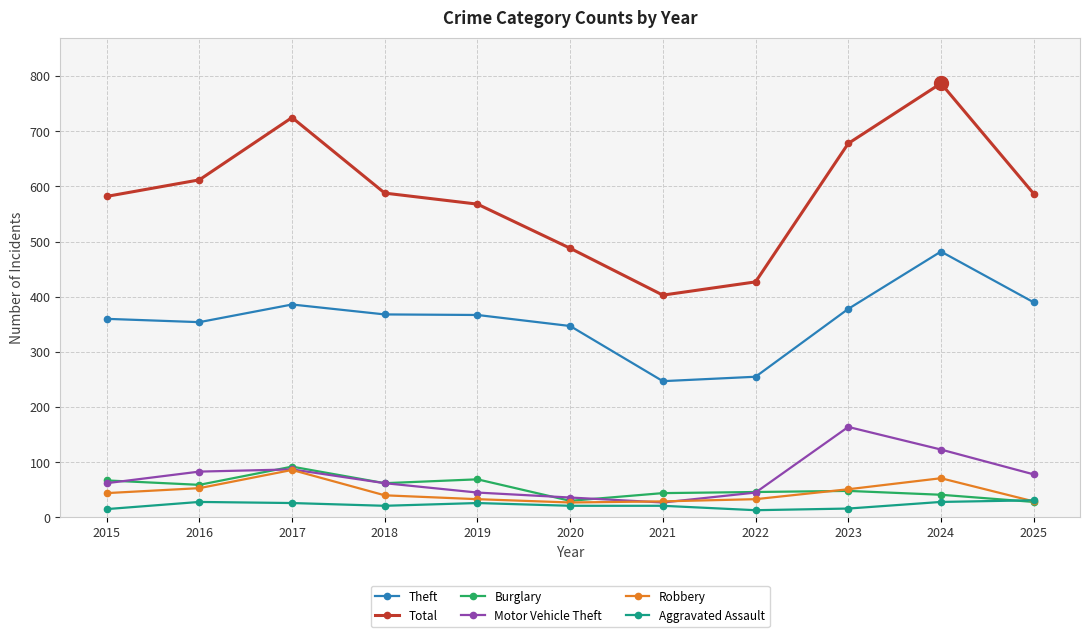

How many interior local peaks does the Total series have?

2